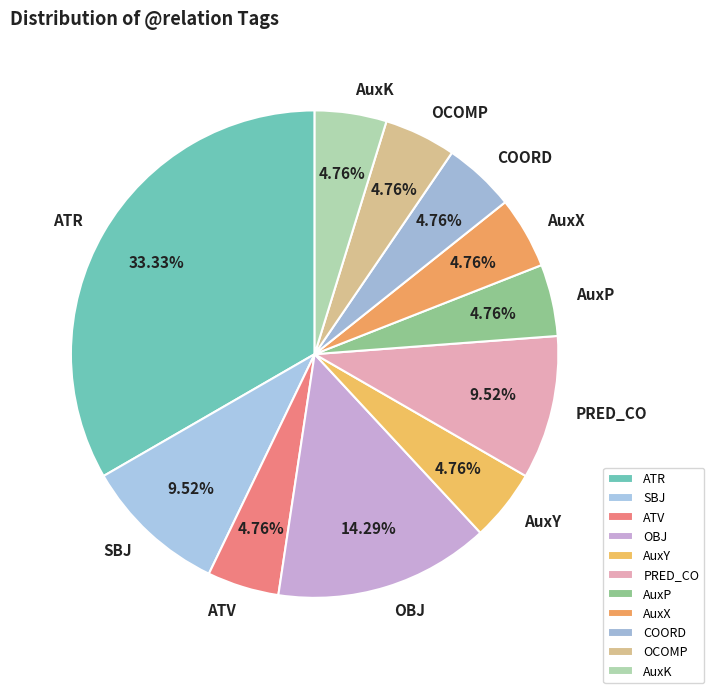

To the nearest percent, what is the average slice percentage?

9%